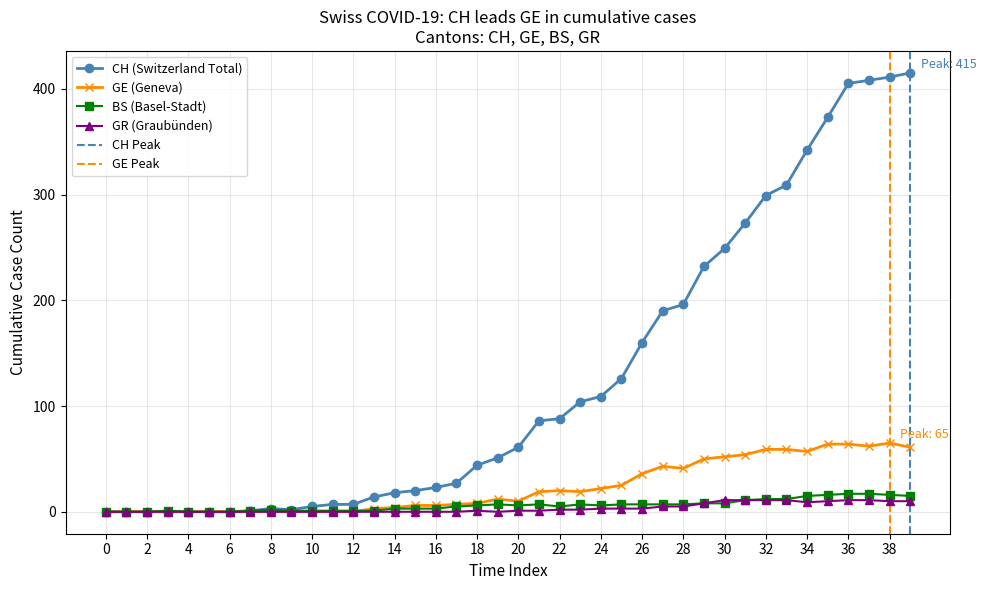

Reading left to right, list all the values displayed in this chart.

CH: 0	0	0	0	0	0	0	1	3	2	5	7	7	14	18	20	23	27	44	51	61	86	88	104	109	126	160	190	196	232	249	273	299	309	342	373	405	408	411	415
GE: 0	0	0	0	0	0	0	0	0	0	0	0	0	3	4	6	6	7	8	12	10	19	20	19	22	25	36	43	41	50	52	54	59	59	57	64	64	62	65	61
BS: 0	0	0	1	0	0	0	1	2	1	1	1	1	1	3	3	3	5	6	7	6	7	5	7	6	7	7	7	7	8	8	11	12	12	15	16	17	17	16	15
GR: 0	0	0	0	0	0	0	0	0	0	0	0	0	0	0	0	0	0	1	0	1	1	2	2	3	3	3	5	5	8	11	11	11	11	9	10	11	11	10	10